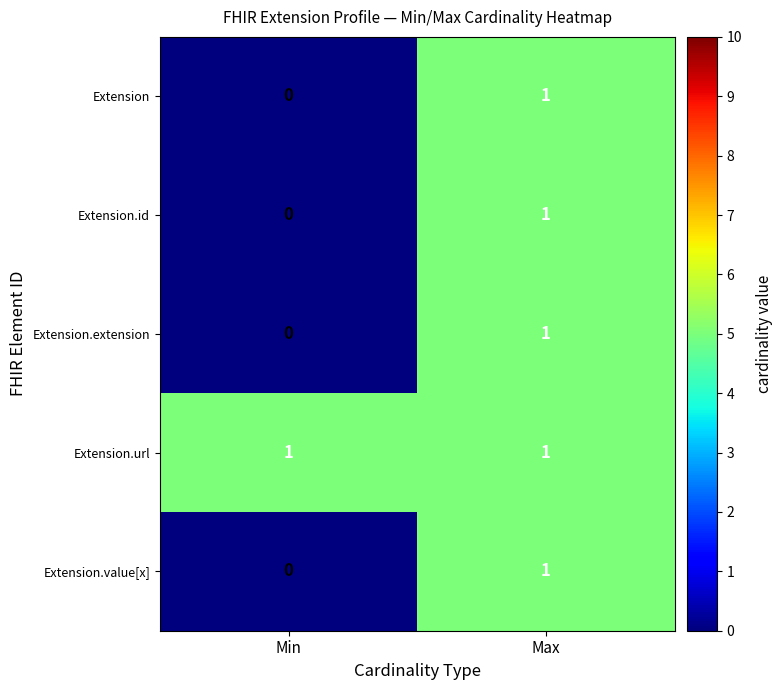

List the labels in order of Extension value, largest first.

Max, Min